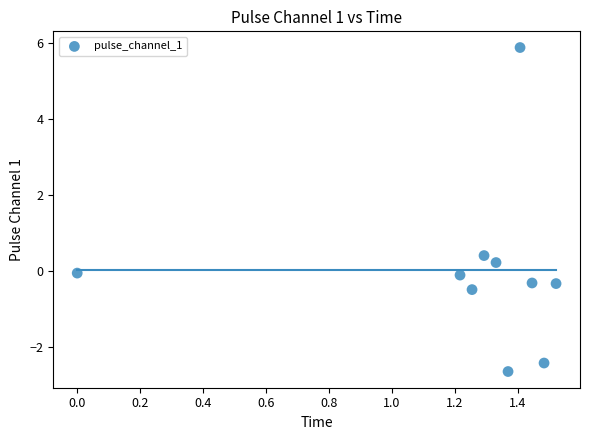

What Y value in the scatter plot is closest to 1?

0.4